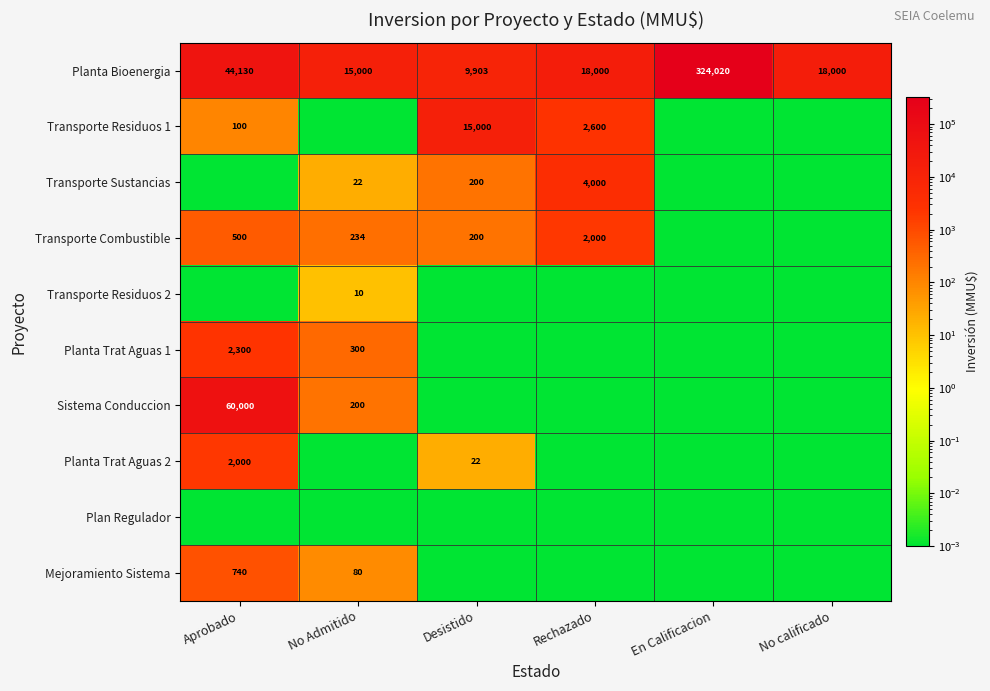

True or false: Transporte Combustible has a value of 3526.8 at Rechazado.

False